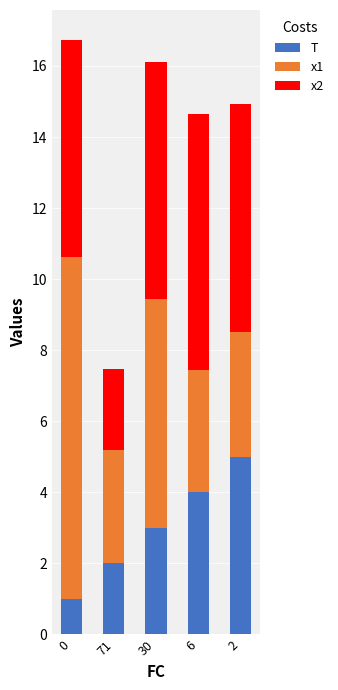

Reading left to right, list the values for the T series.

1.0	2.0	3.0	4.0	5.0